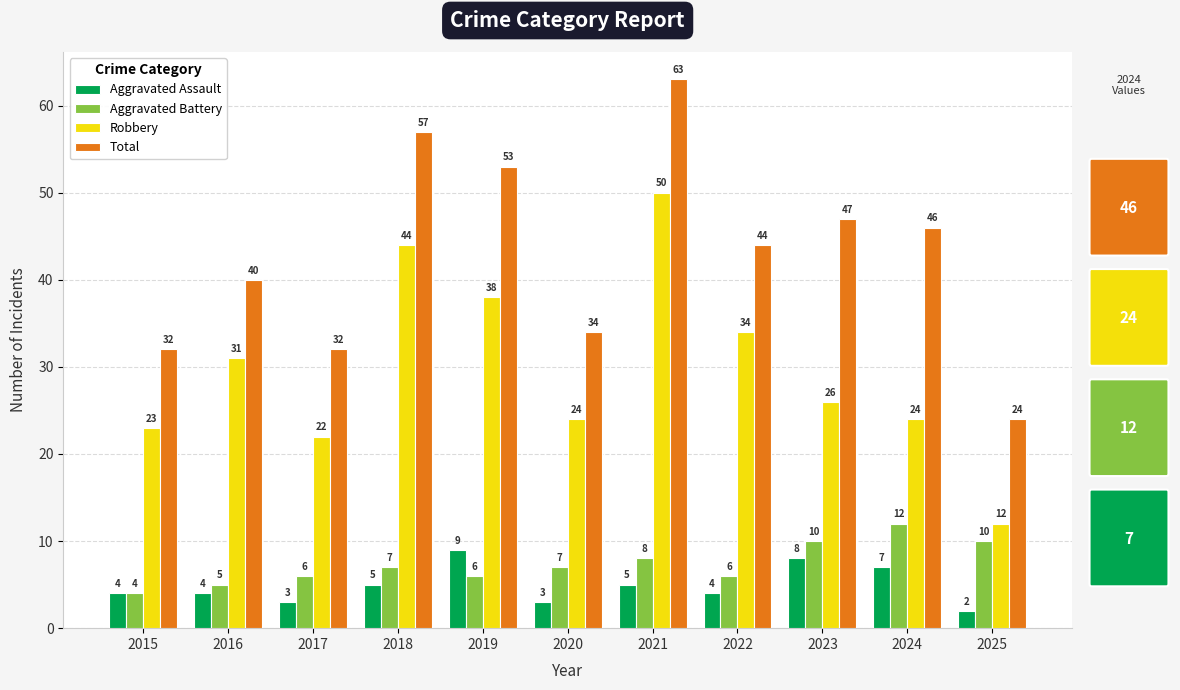

Count the Aggravated Battery values in the range 6 to 10.

8